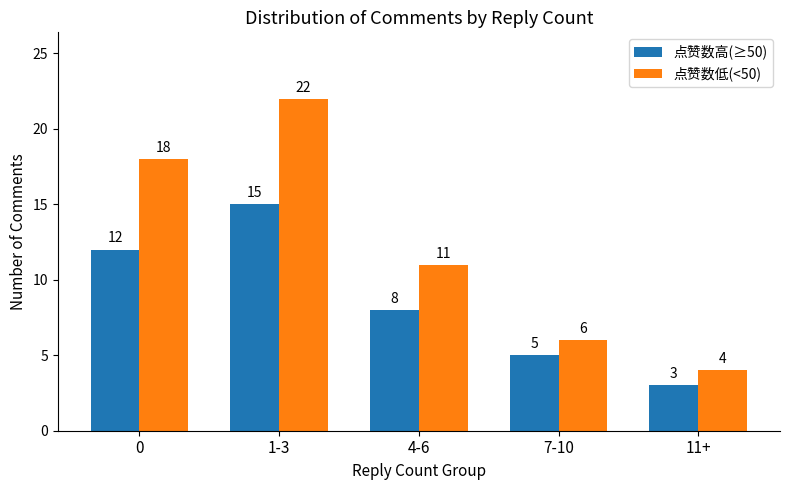

Is it true that 点赞数高(≥50) equals 14 at 4-6?

False